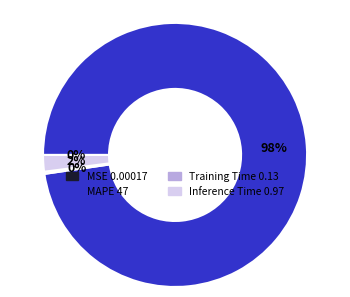

To the nearest percent, what is the difference between the largest and smallest slice percentages?

98%